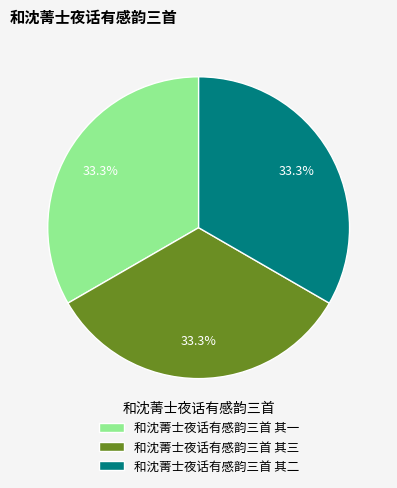

What is the ratio of the value at 和沈菁士夜话有感韵三首 其一 to the value at 和沈菁士夜话有感韵三首 其二?

1.0